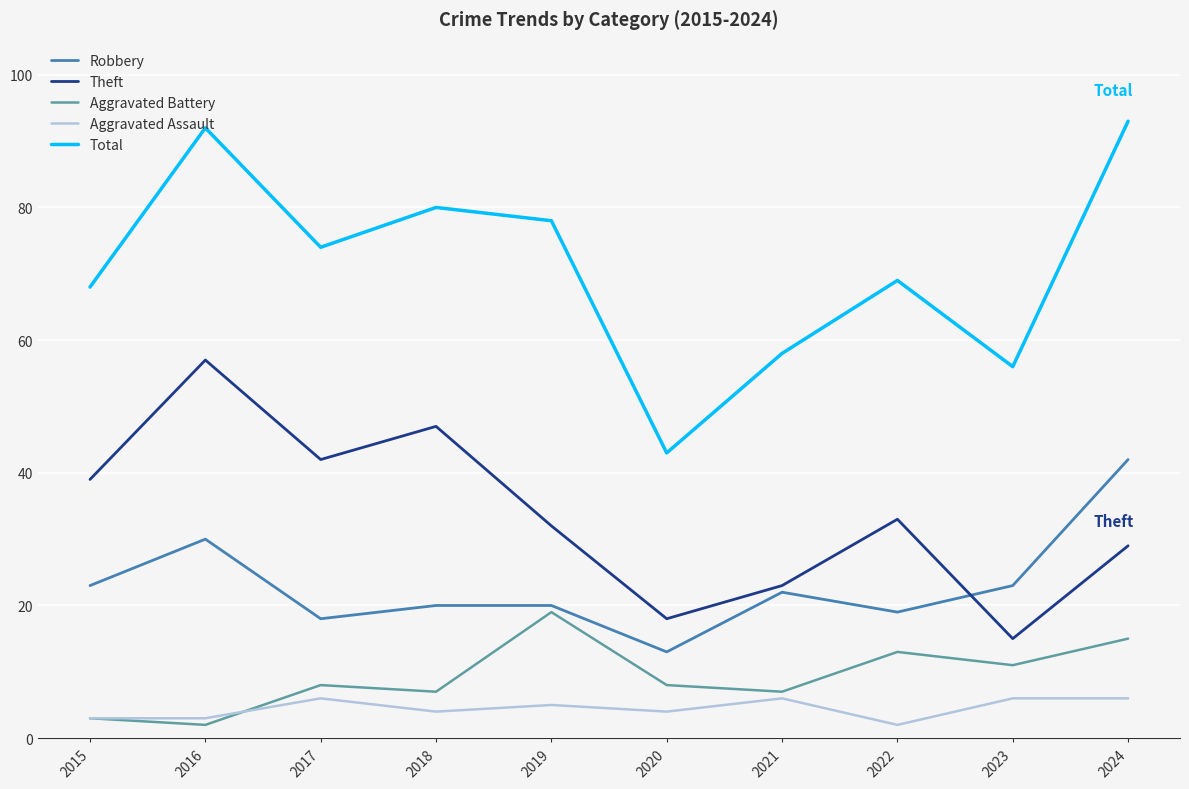

Rank the series at 2017 from highest to lowest value.

Total, Theft, Robbery, Aggravated Battery, Aggravated Assault